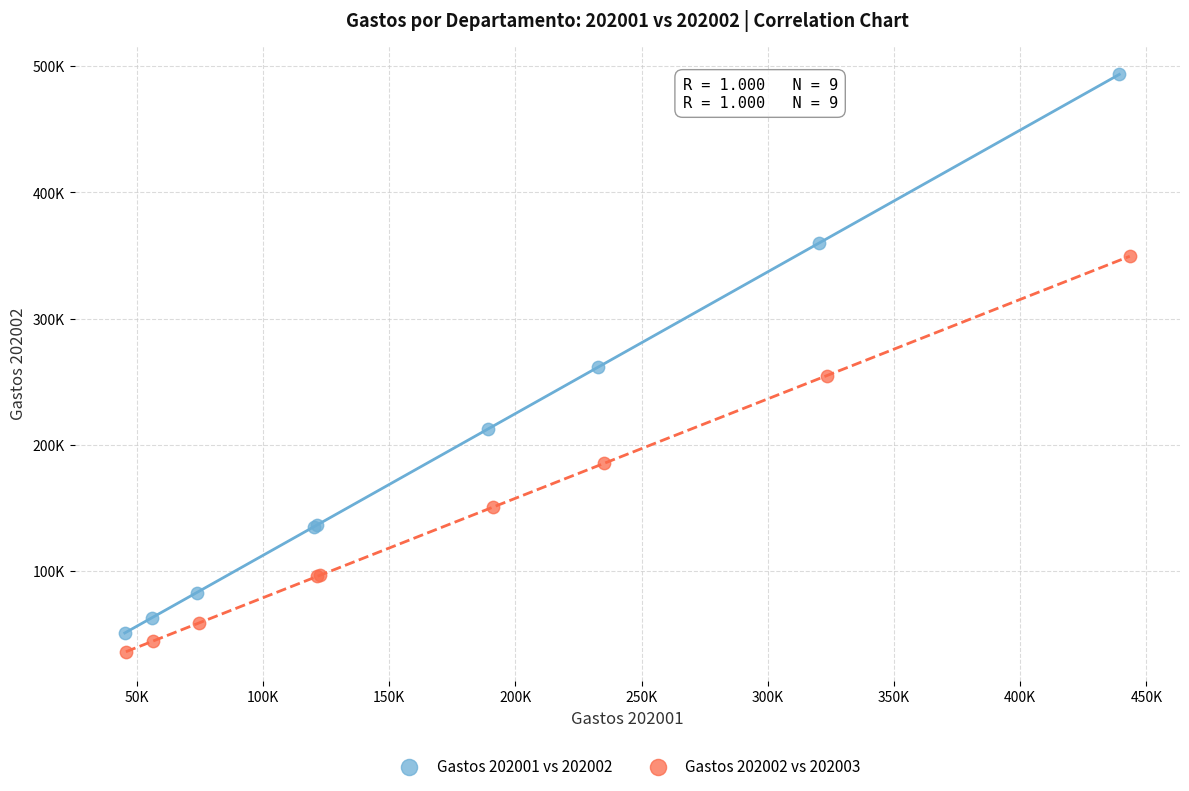

Which series has the widest spread of Y values?

Gastos 202001 vs 202002